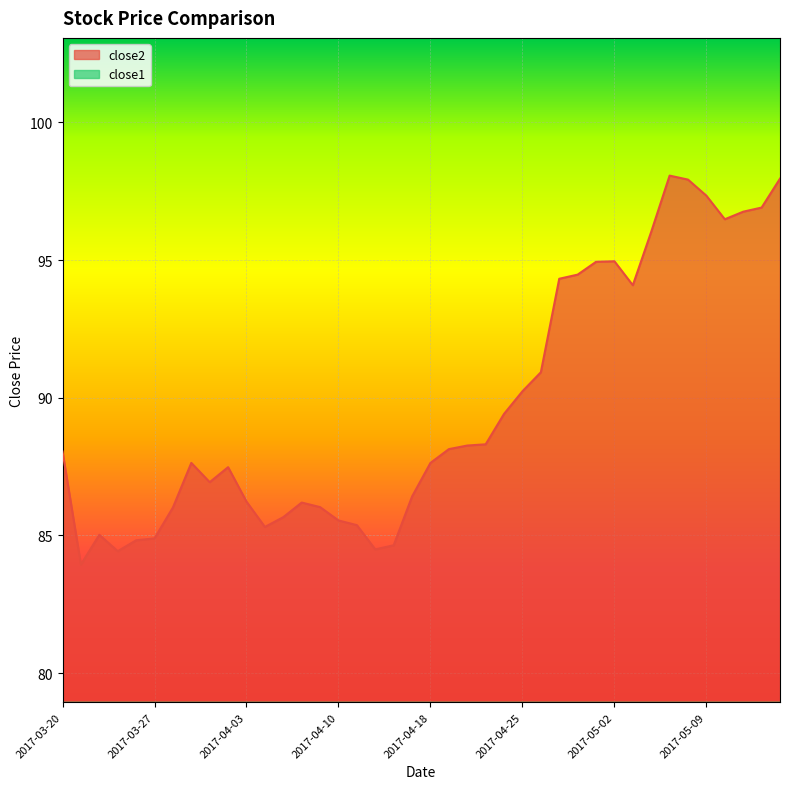

What is the total value across all series at 2017-04-26?

122.9